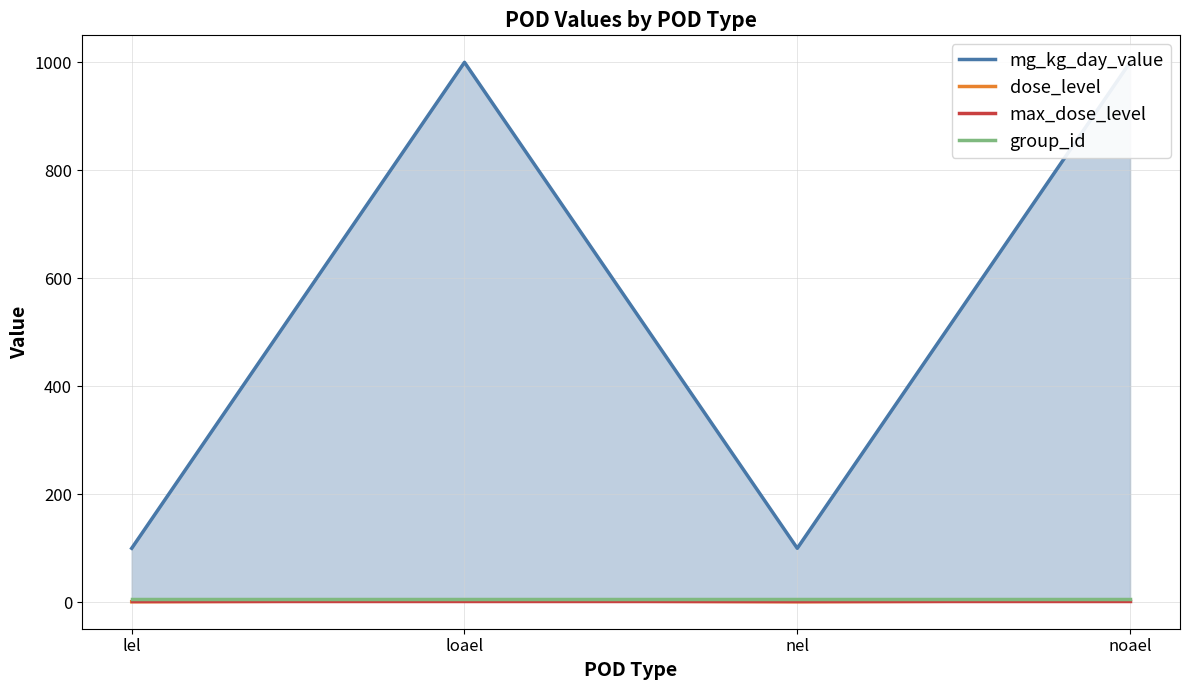

What is the difference between the highest and lowest values at nel?

99